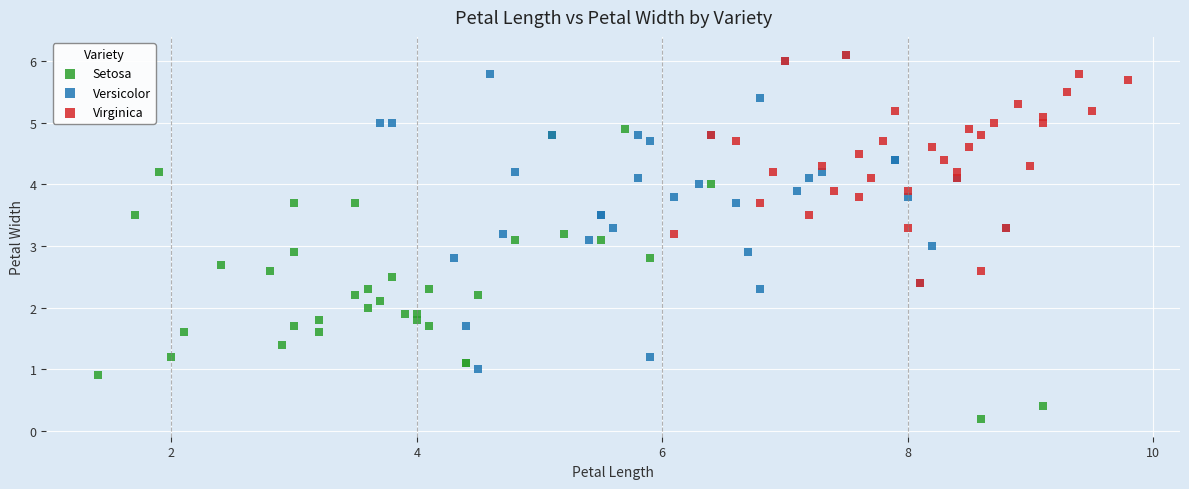

Which series contains the lowest Y value?

Setosa